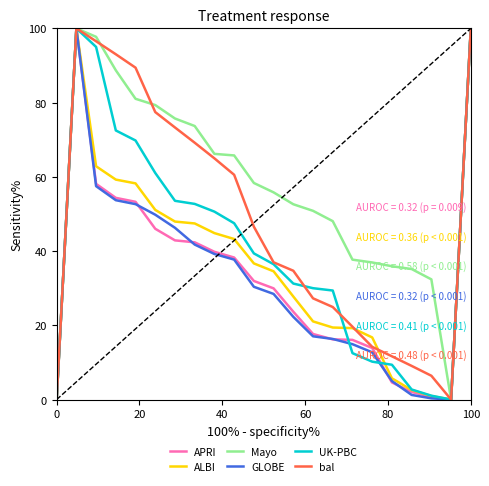

Is this an area chart (filled region under the line)?

No